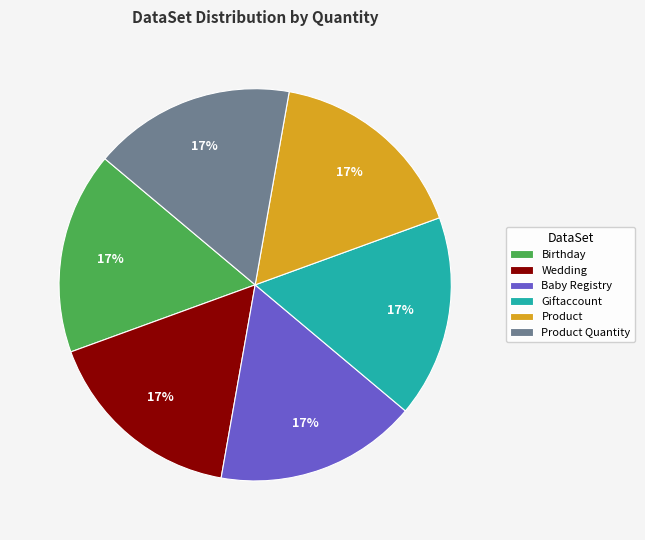

Is the sum of Baby Registry and Product greater than half?

No